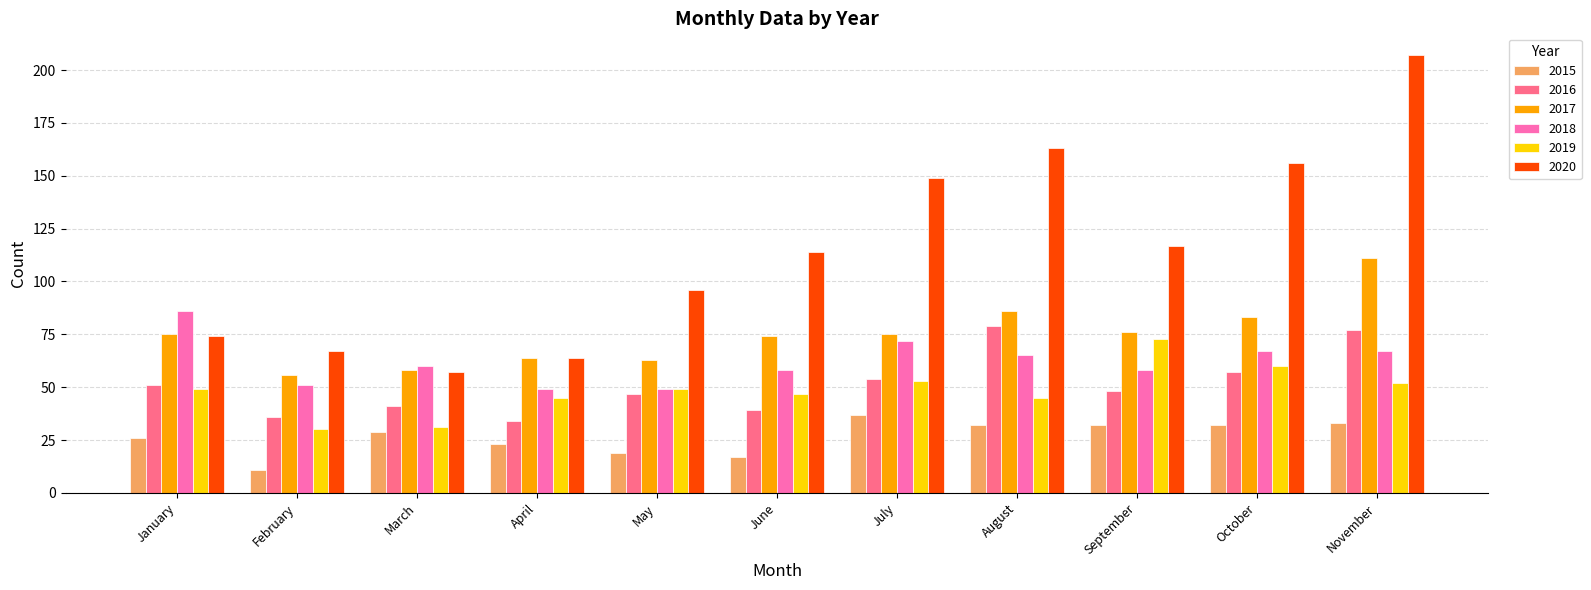

At how many categories does at least one series exceed 193?

1